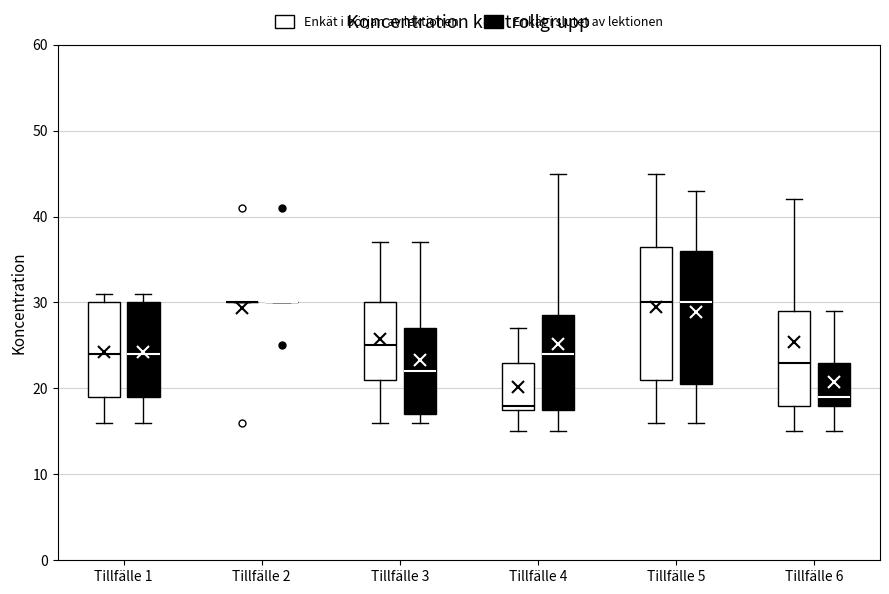

Where does the lower whisker of the box for Tillfälle 4 (Enkät i början av lektionen) end on the y-axis? The values are not printed on the chart, so give them approximately, as read against the axis.

15